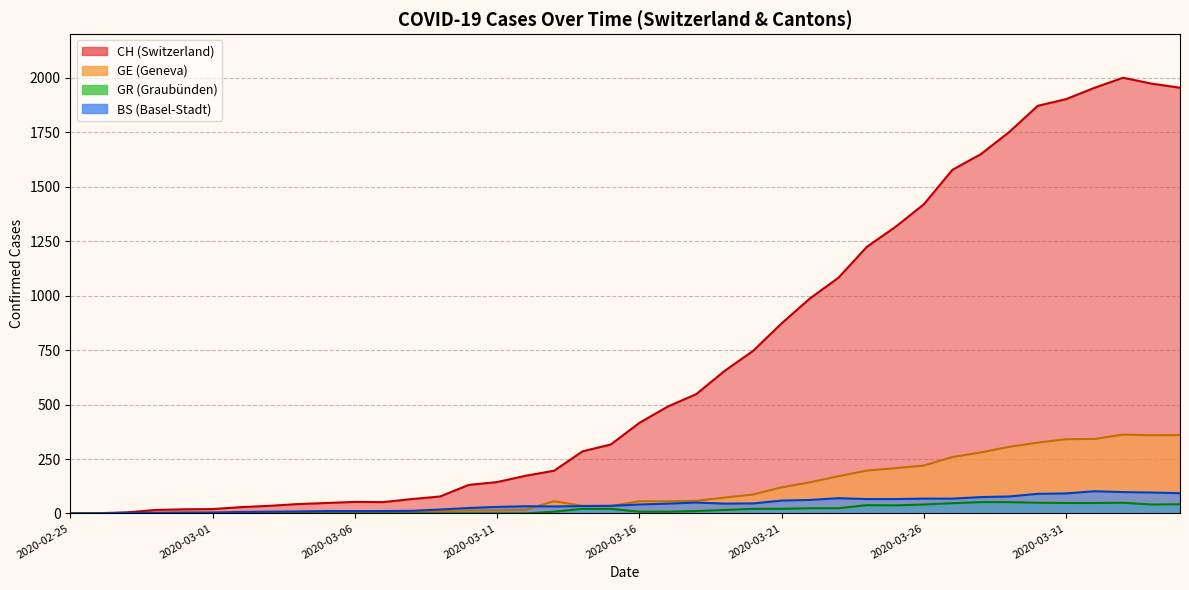

True or false: BS has more than 2 points higher than both neighbors.

True